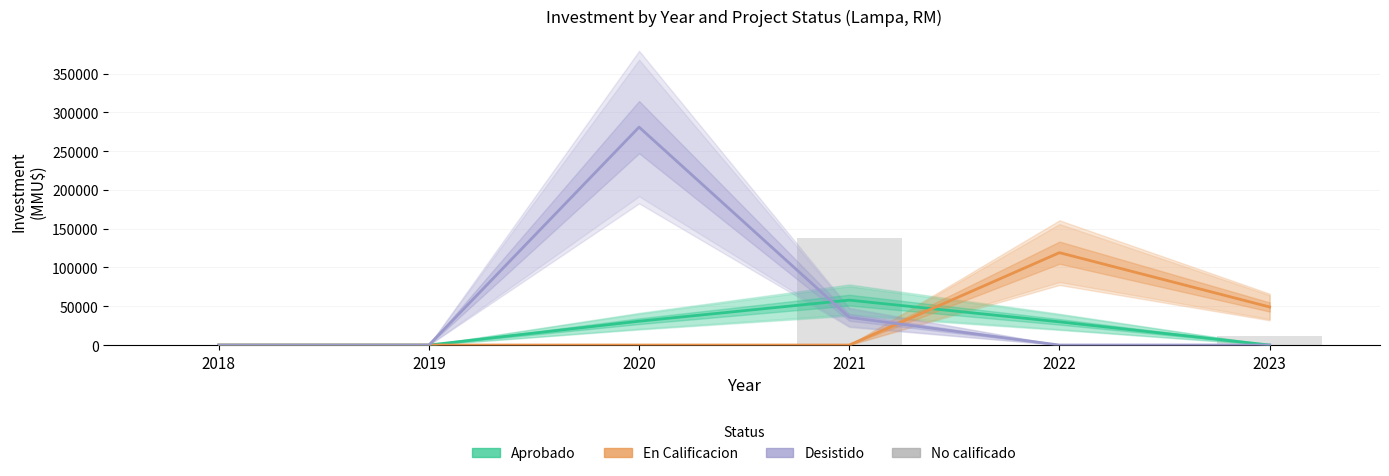

What is the value of the Desistido bar at the 4th from the left?

35685